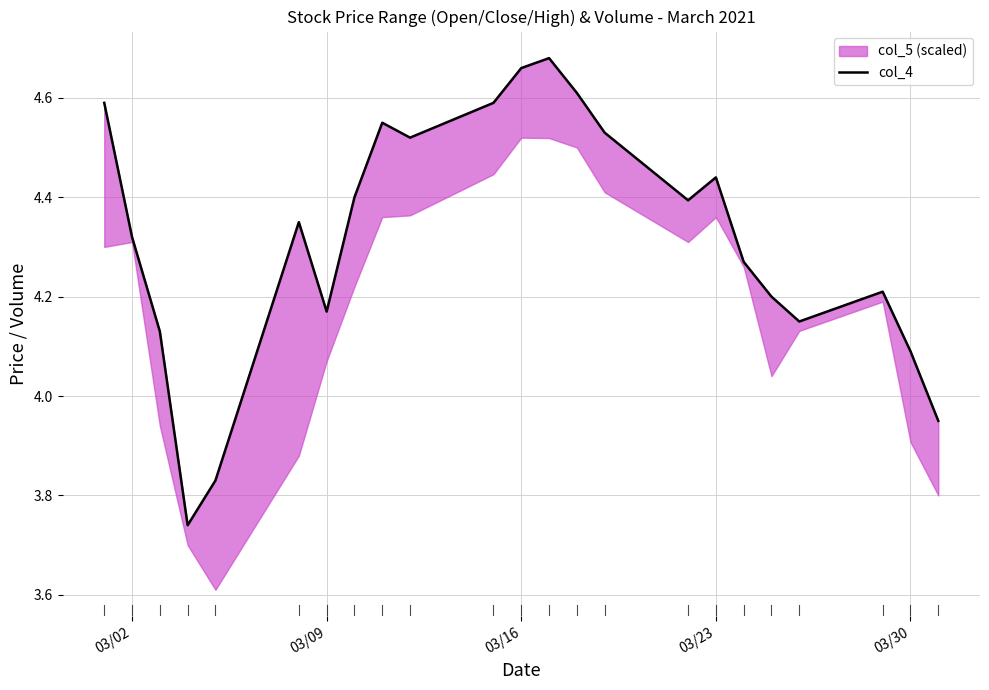

What is the value of the 18th point from the left?

4.3